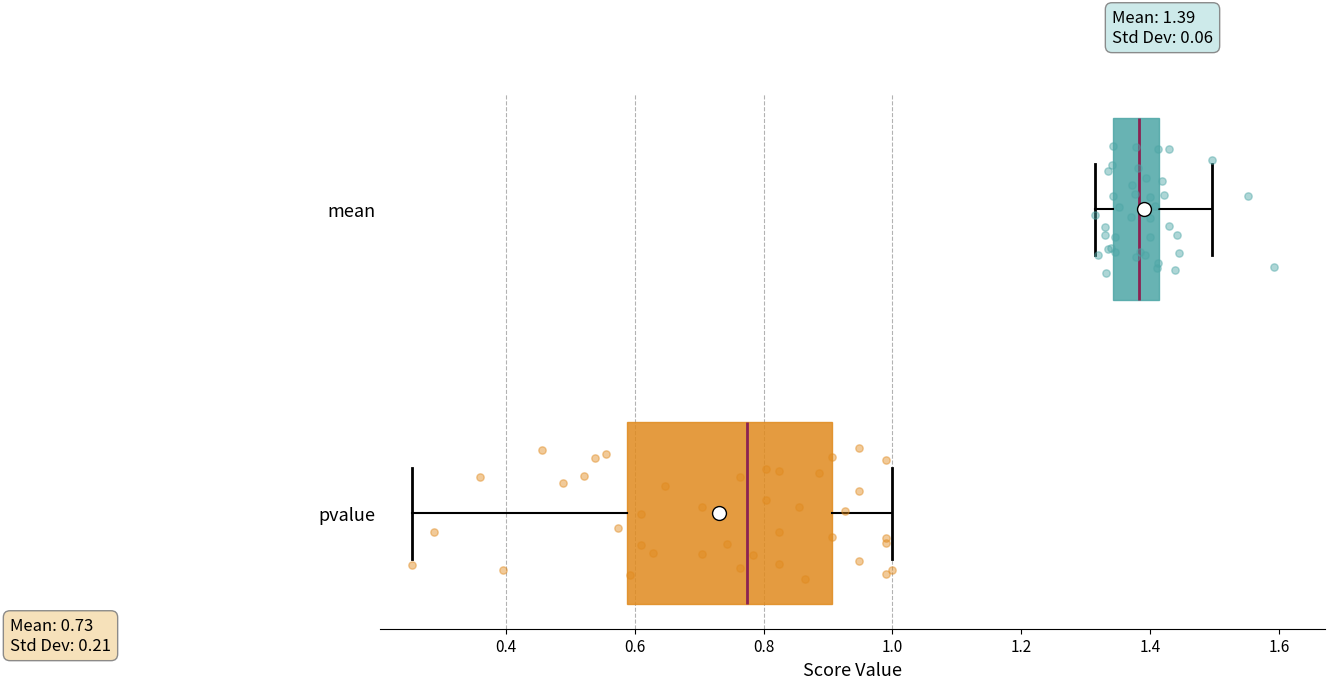

Which box's median line is the furthest to the right?

mean